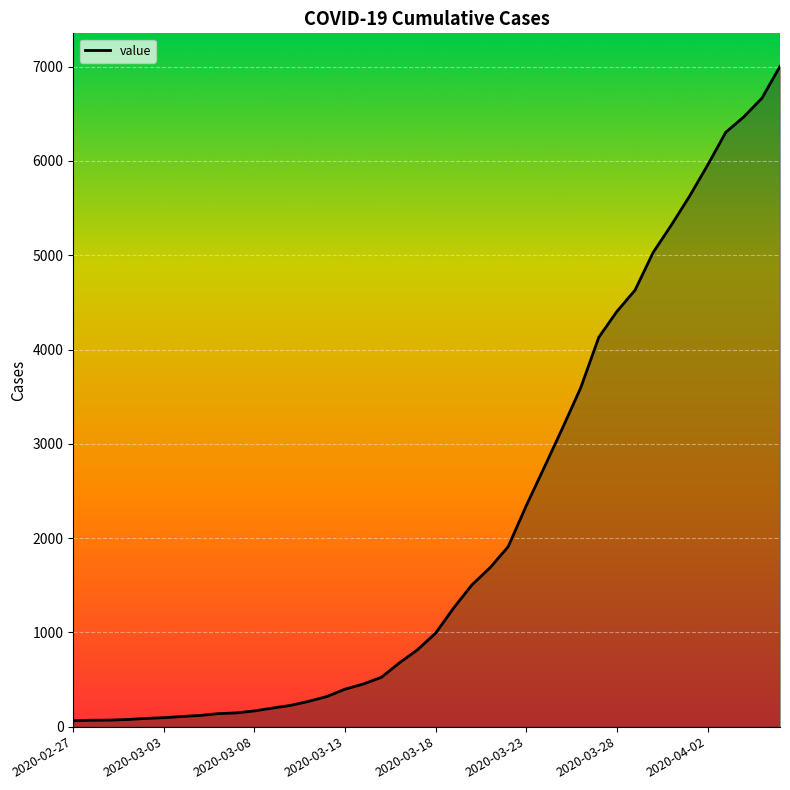

What is the greatest value displayed?

7004